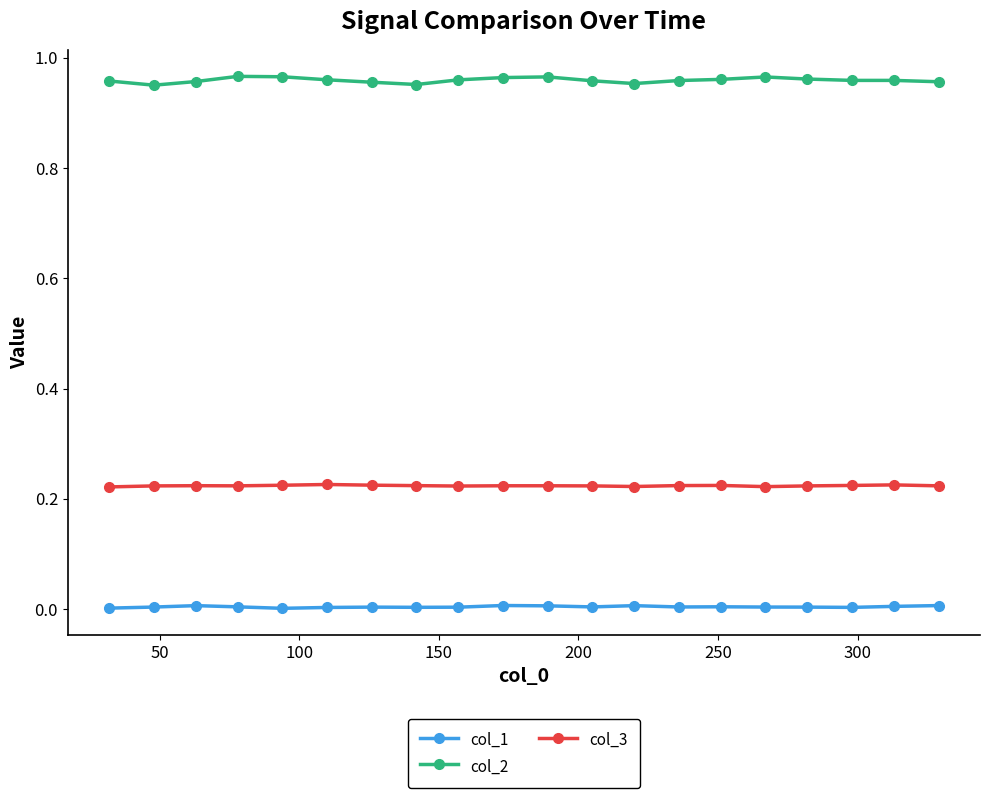

True or false: col_2 has more than 1 points higher than both neighbors.

True